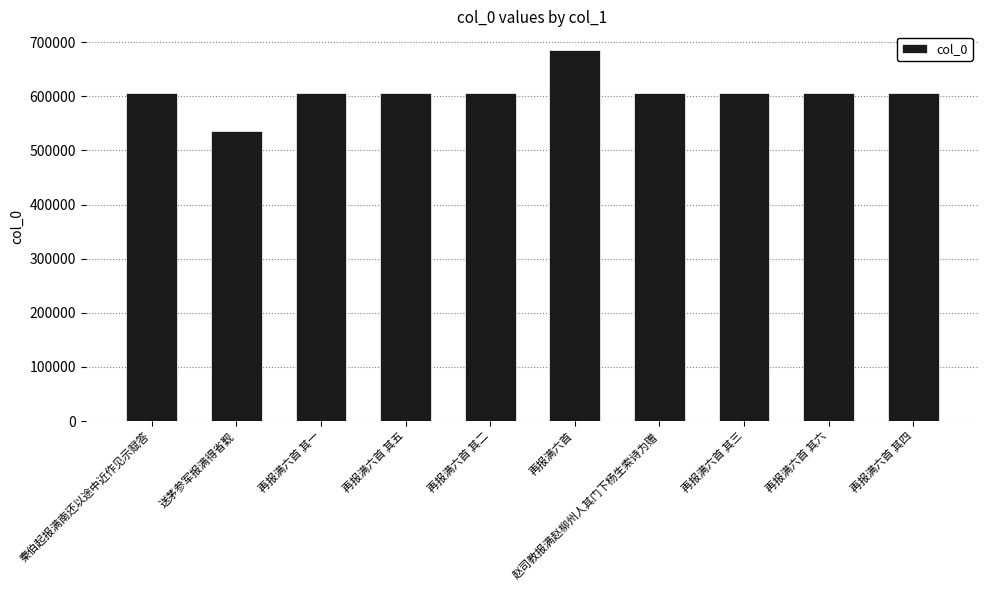

What is the label of the 7th bar from the left?

赵司教报满赵柳州人其门下杨生索诗为赠